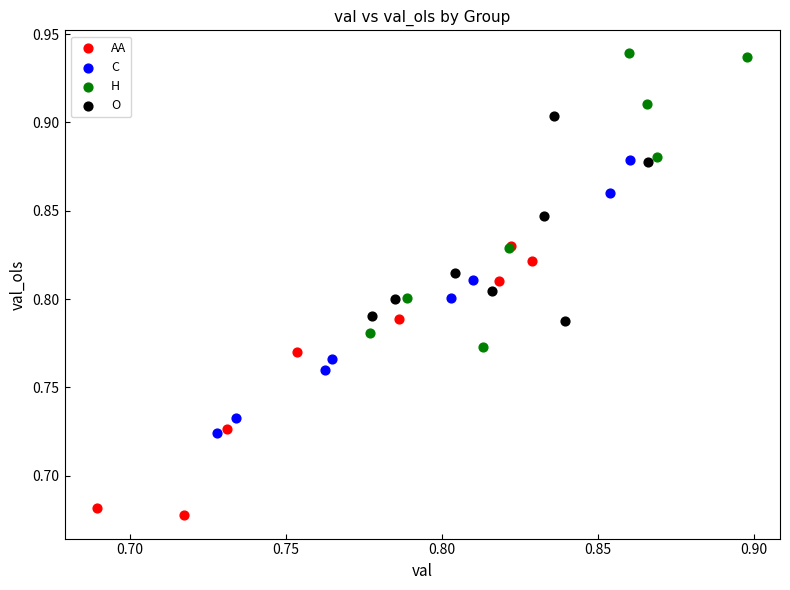

Which series reaches the maximum Y coordinate?

H